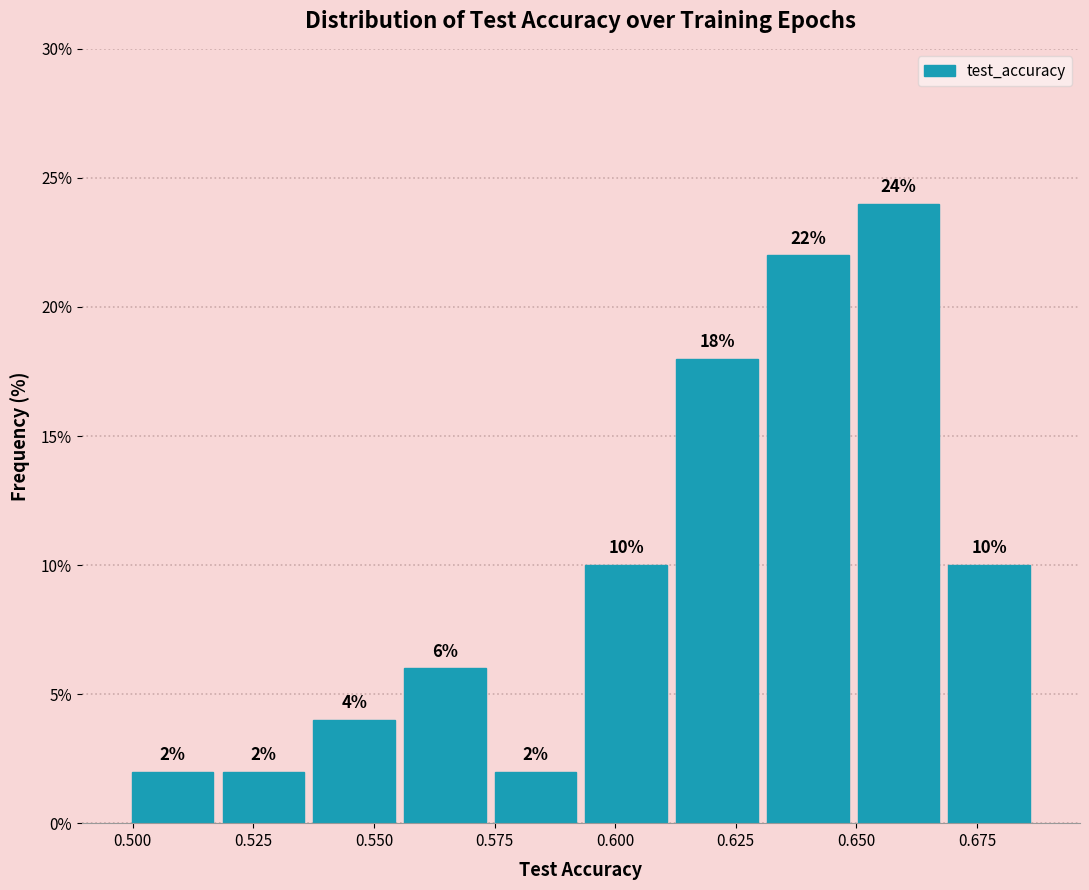

Around what value on the x-axis is the tallest bar? Give the approximate position of its centre, as read against the axis.

0.660